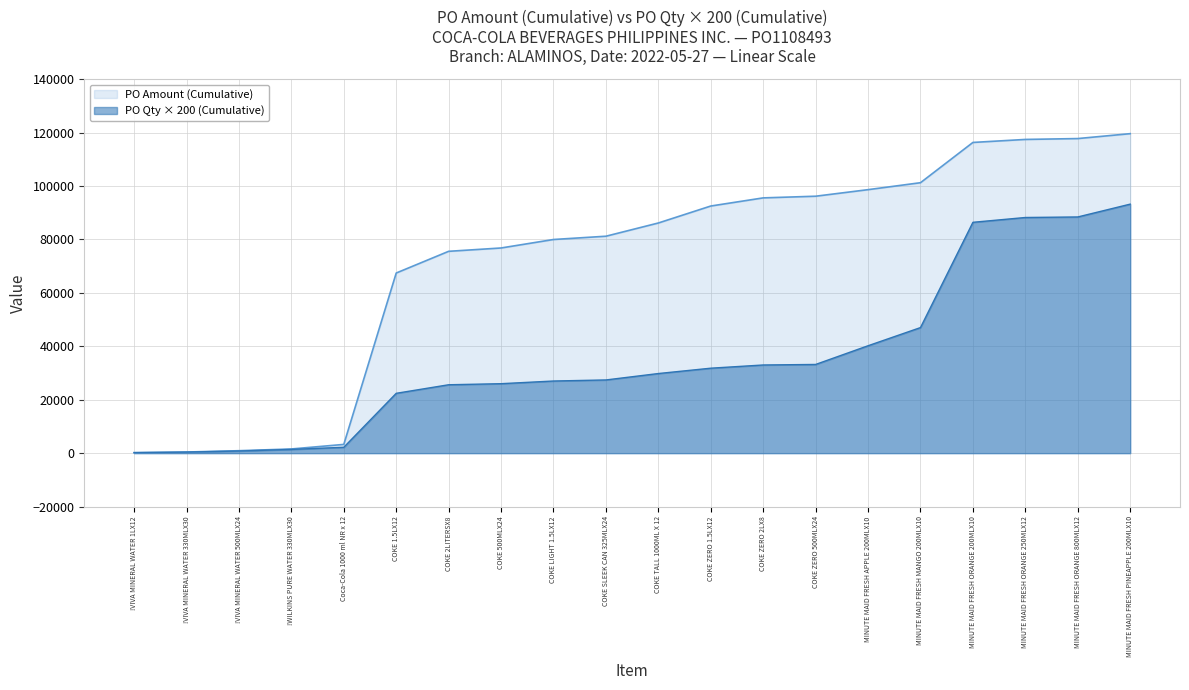

What is the total value across all series at !WILKINS PURE WATER 330MLX30?

2967.2